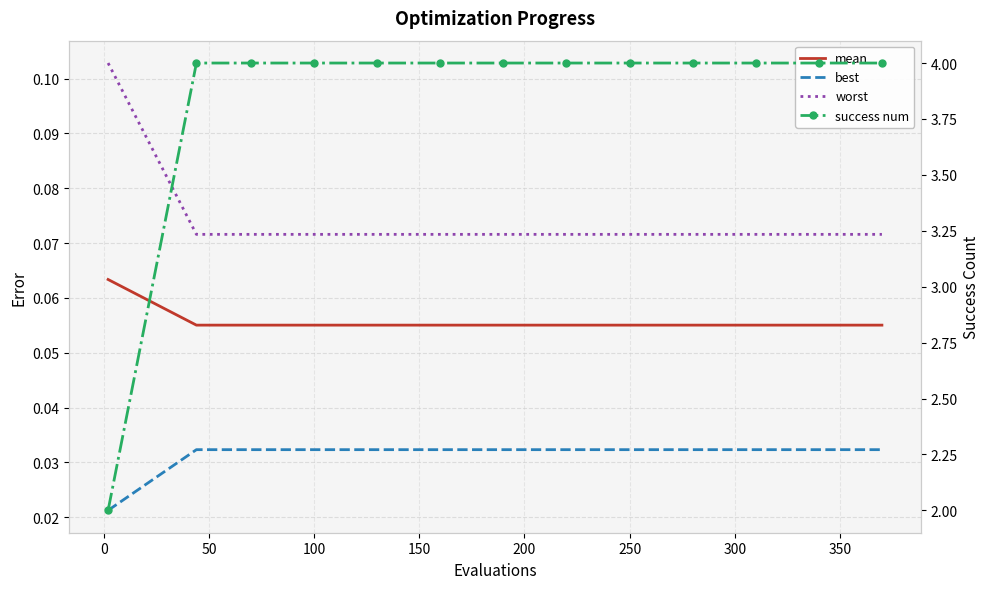

True or false: success num has a value of 6.8 at 400.

False